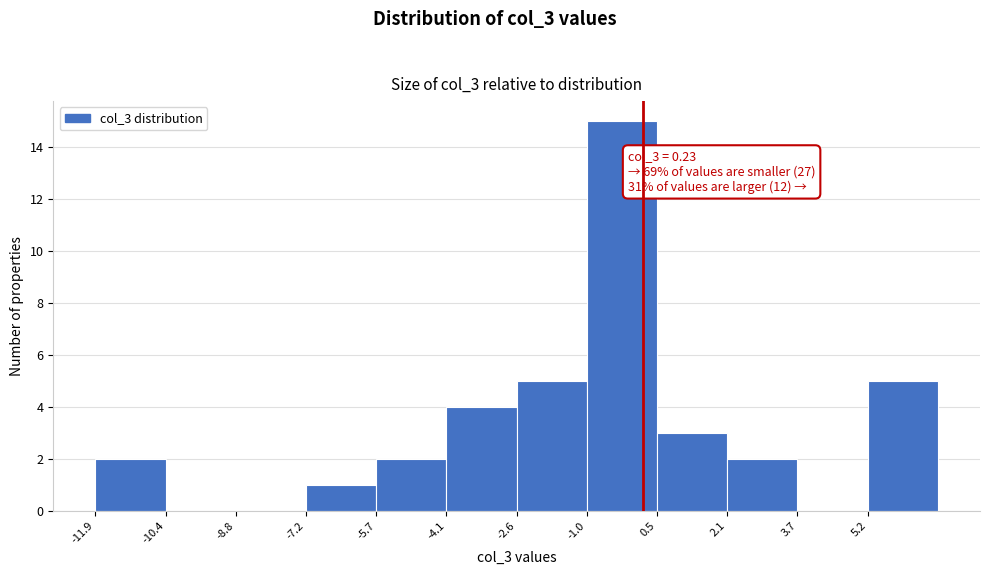

Which range on the x-axis has the tallest bar?

-1.0 to 0.6